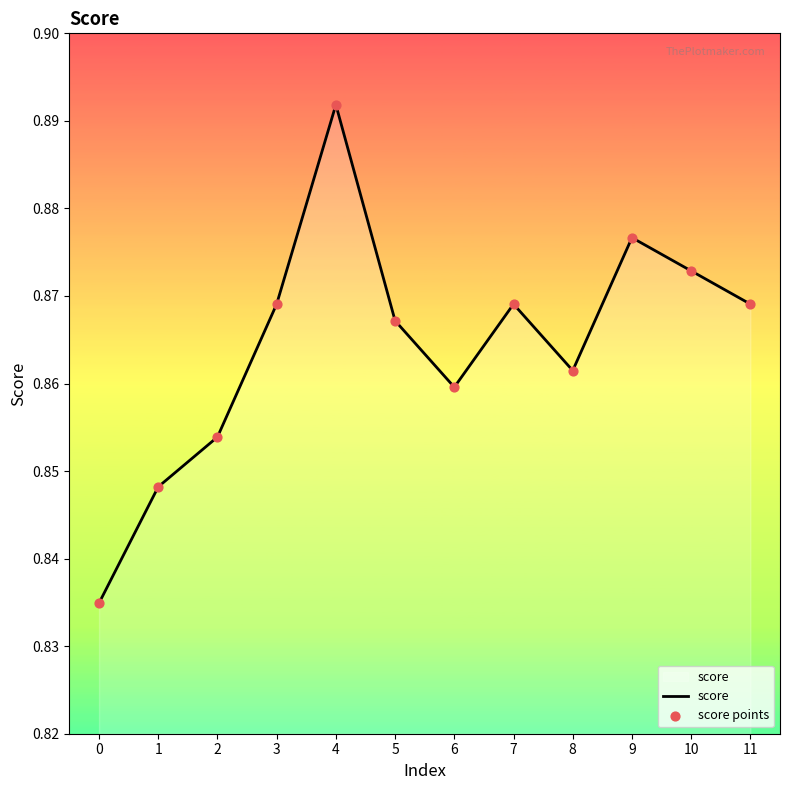

Which category has the highest value across all series?

4